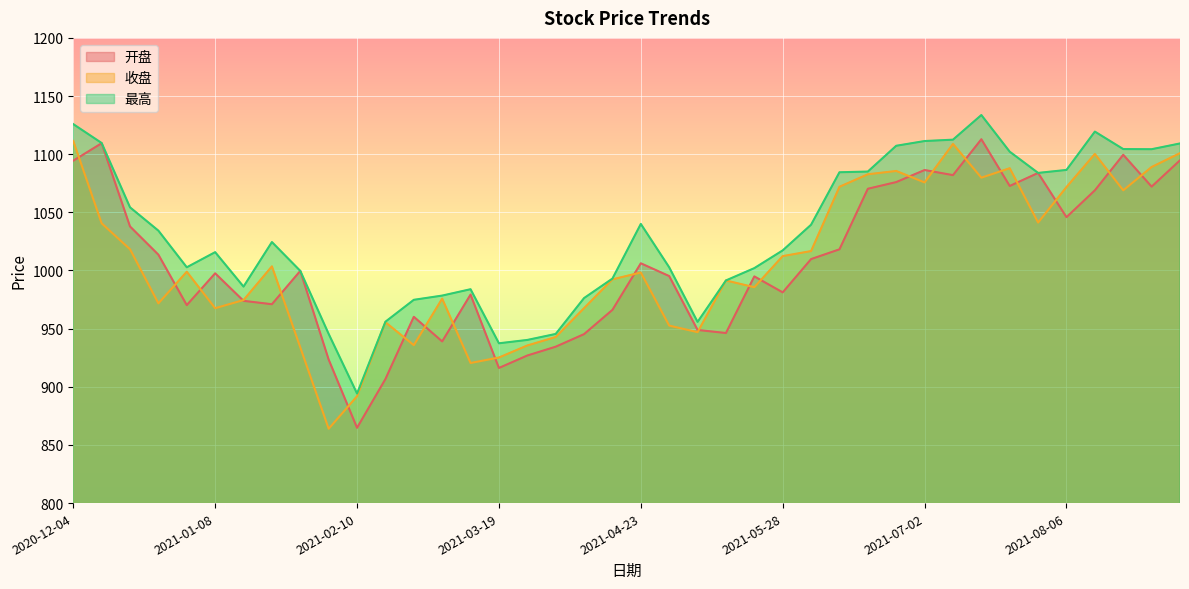

What is the value of the 最高 point at the 16th from the left?

937.4